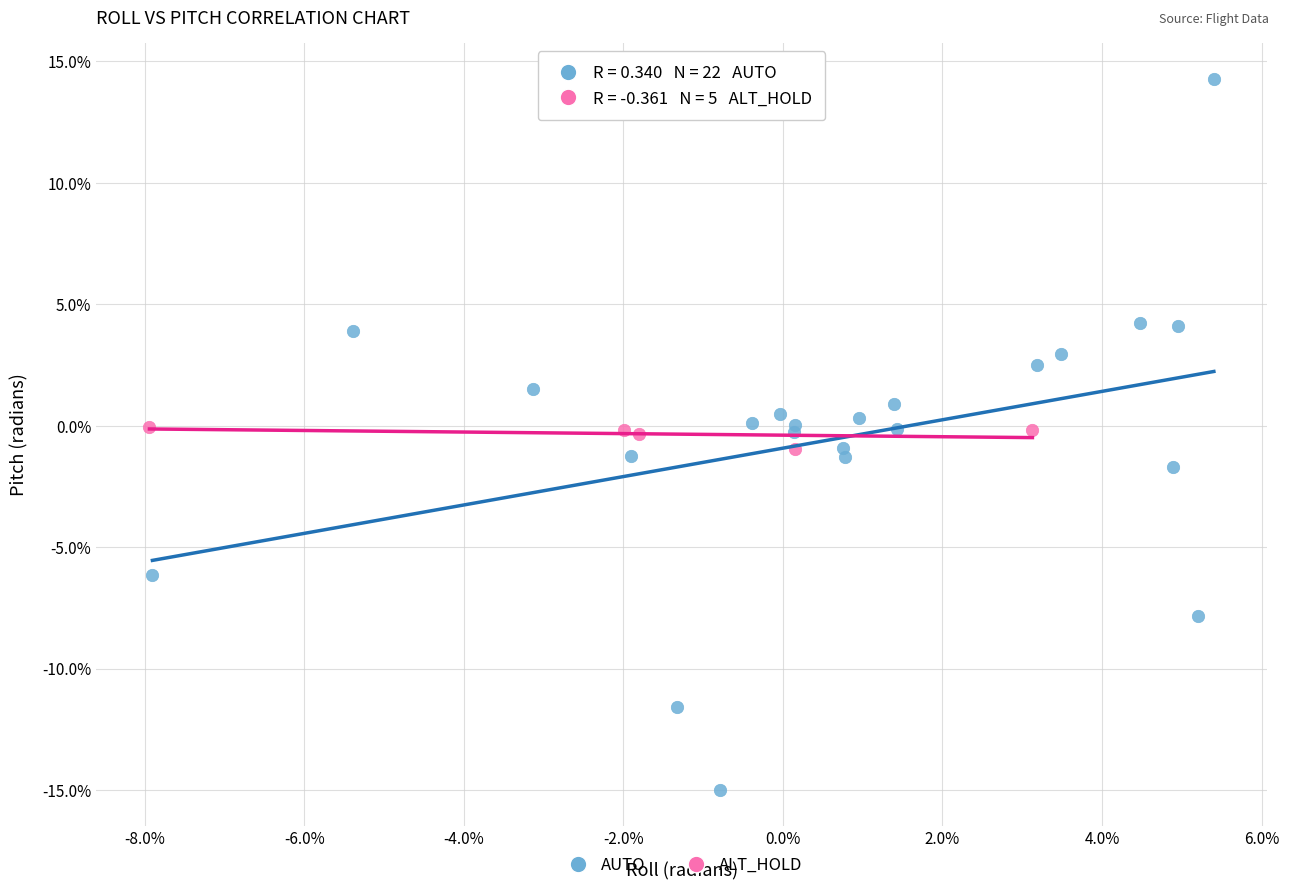

Which series contains the highest Y value?

AUTO